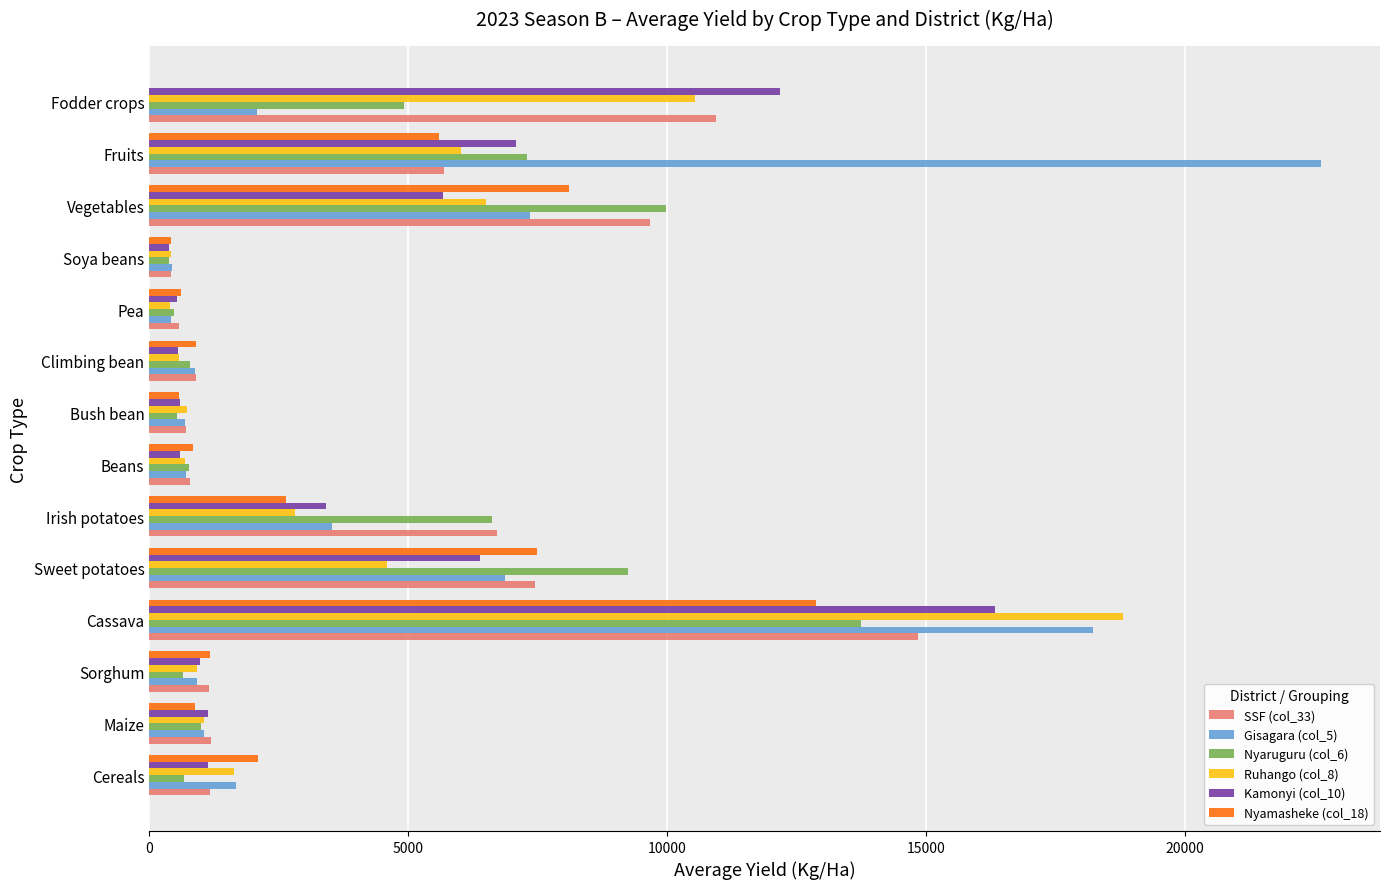

What is the maximum value for SSF (col_33)?

14841.9